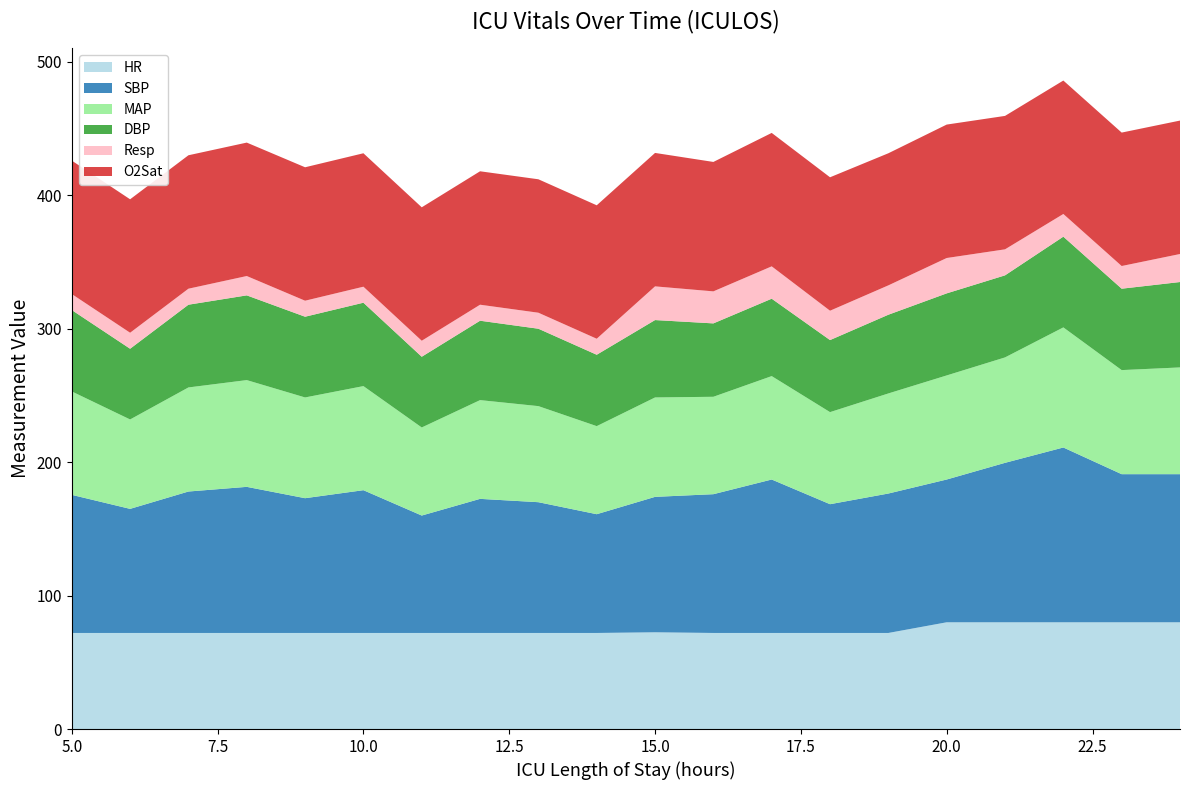

Reading left to right, list all the values displayed in this chart.

HR: 72.0	72.0	72.0	72.0	72.0	72.0	72.0	72.0	72.0	72.0	72.5	72.0	72.0	72.0	72.0	80.0	80.0	80.0	80.0	80.0
SBP: 103.5	93.0	106.0	109.5	101.0	107.0	88.0	100.5	98.0	89.0	101.5	104.0	115.0	96.5	104.5	107.0	119.5	131.0	111.0	111.0
MAP: 77.5	67.0	78.0	80.0	75.5	78.0	66.0	74.0	72.0	66.0	74.5	73.0	77.5	69.0	75.0	78.0	79.0	90.0	78.0	80.0
DBP: 61.0	53.0	62.0	63.5	60.5	62.5	53.0	59.5	58.0	53.5	58.0	55.0	58.0	54.0	59.0	61.5	61.5	68.0	61.0	64.0
Resp: 12.0	12.0	12.0	14.5	12.0	12.0	12.0	12.0	12.0	12.0	25.2	24.0	24.2	22.0	22.0	26.5	19.5	17.0	17.0	21.0
O2Sat: 100.0	100.0	100.0	100.0	100.0	100.0	100.0	100.0	100.0	100.0	100.0	97.0	100.0	100.0	99.0	100.0	100.0	100.0	100.0	100.0